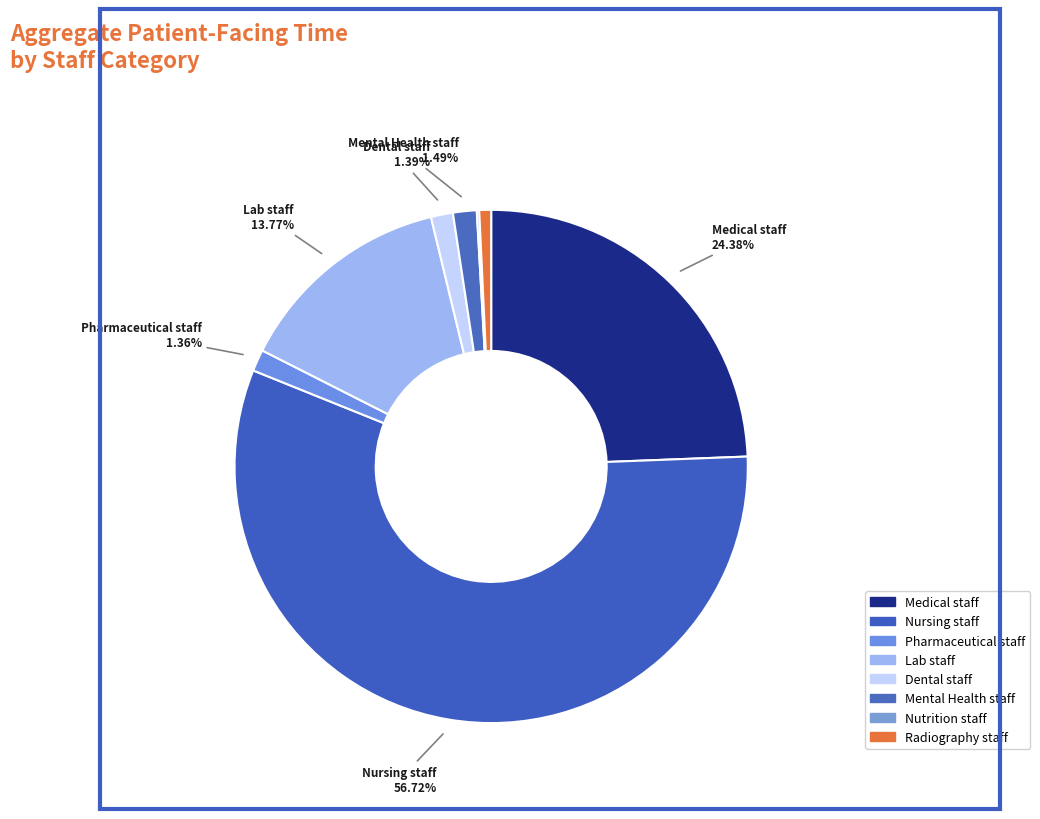

To the nearest percent, what portion does Medical staff represent?

24%